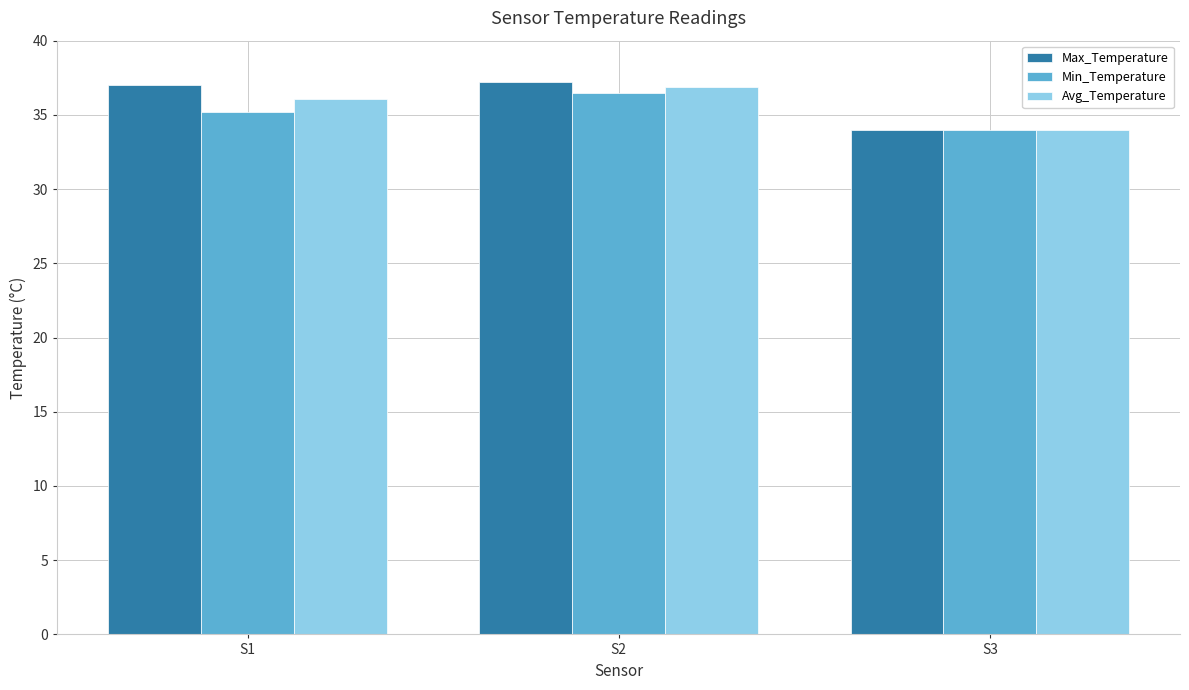

List the series in order of their overall mean, lowest first.

Min_Temperature, Avg_Temperature, Max_Temperature